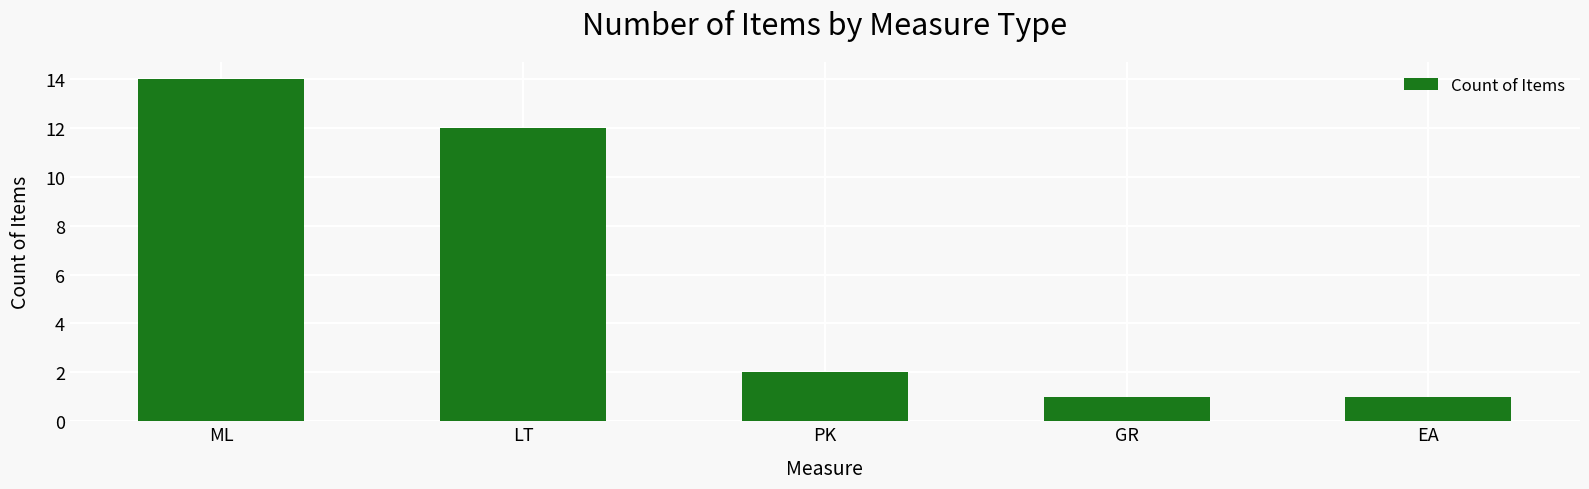

The chart shows a value of 1 at GR. True or false?

True